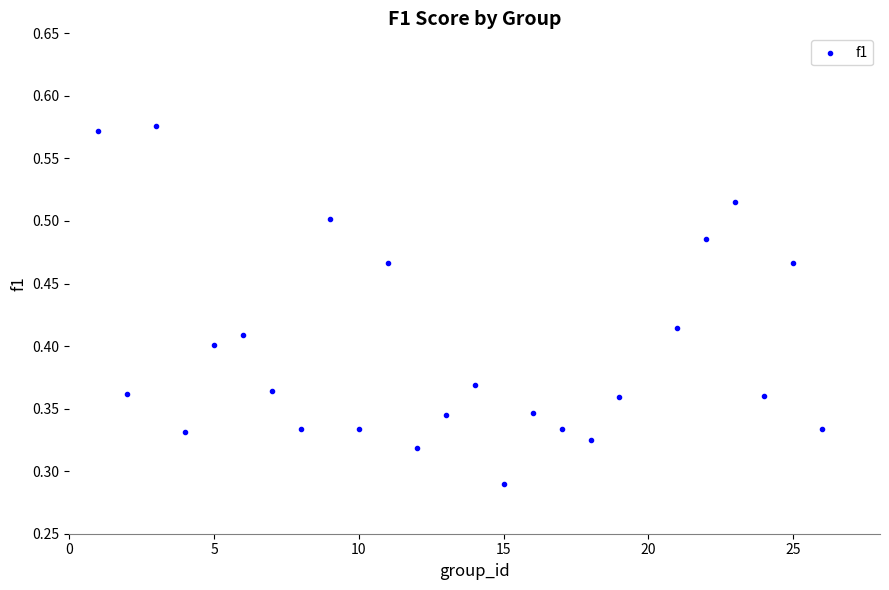

Count the number of points in this scatter plot.

25